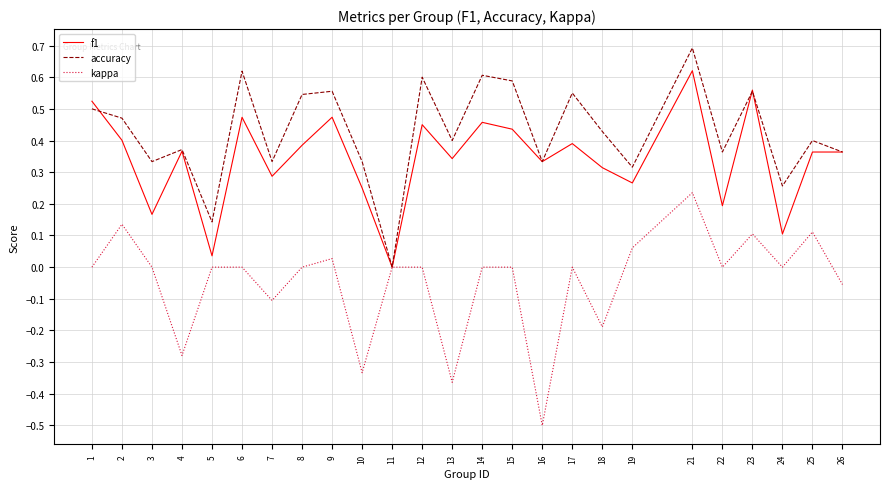

Is it true that accuracy equals 0.7 at 21?

True